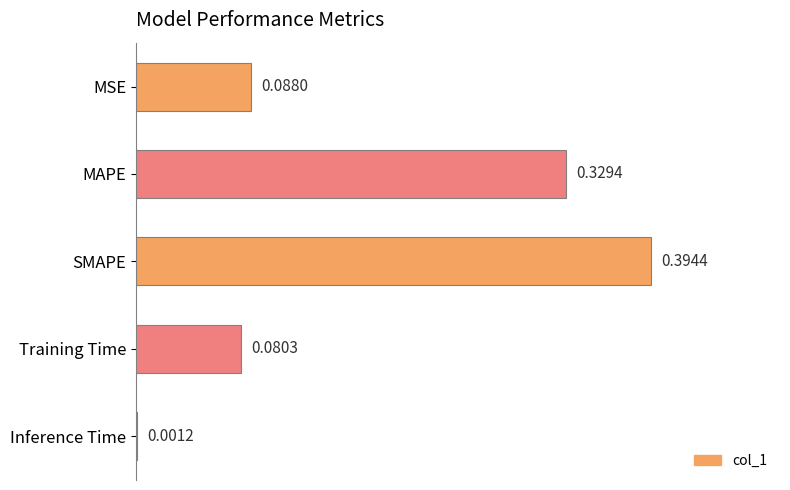

What is the change in value from MSE to SMAPE?

+0.3